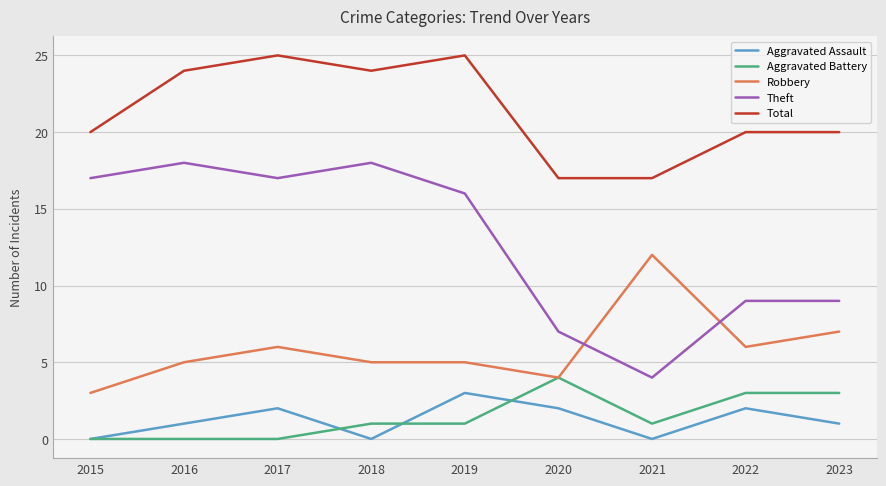

After their last crossing, which series has the higher values: Robbery or Theft?

Theft